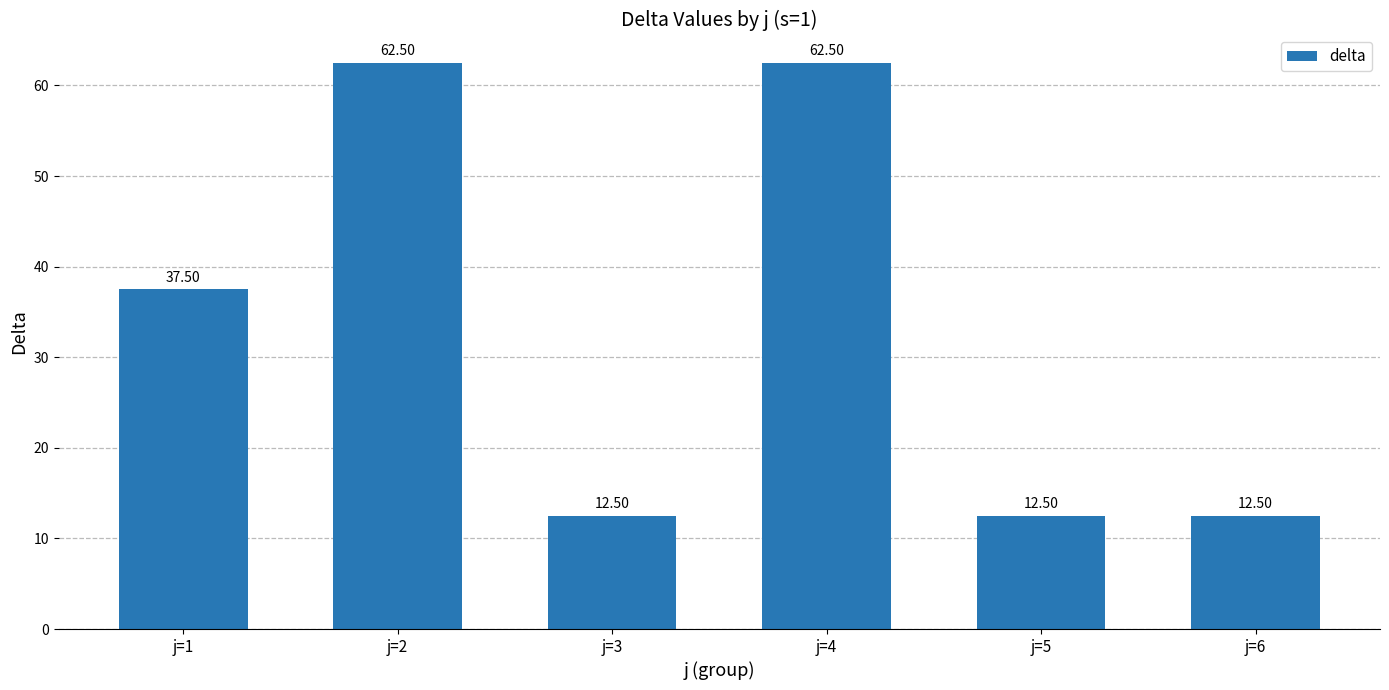

What is the difference between the maximum and minimum values?

50.0